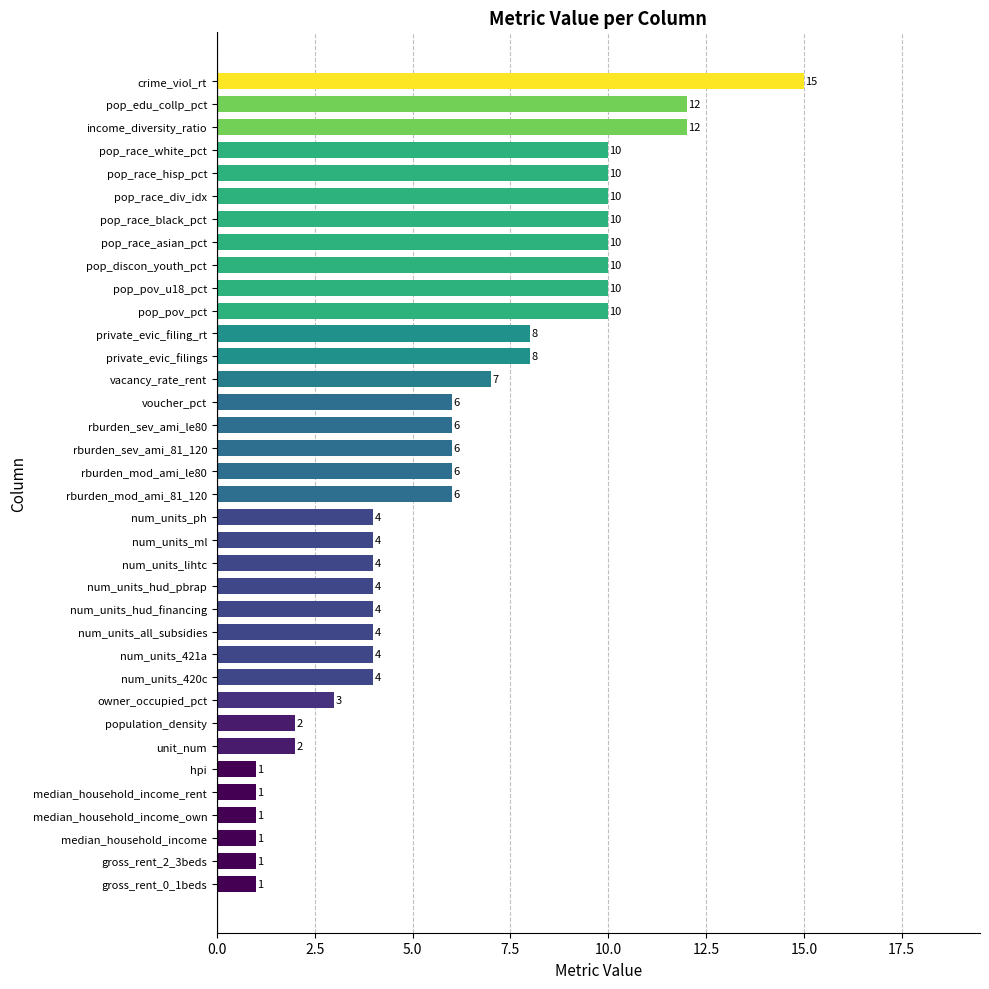

Approximately how many times larger is the value at pop_pov_u18_pct compared to hpi?

10.0